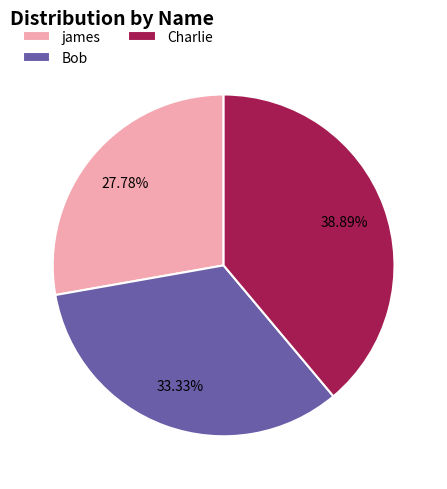

What percentage is NOT represented by Charlie?

61.1%